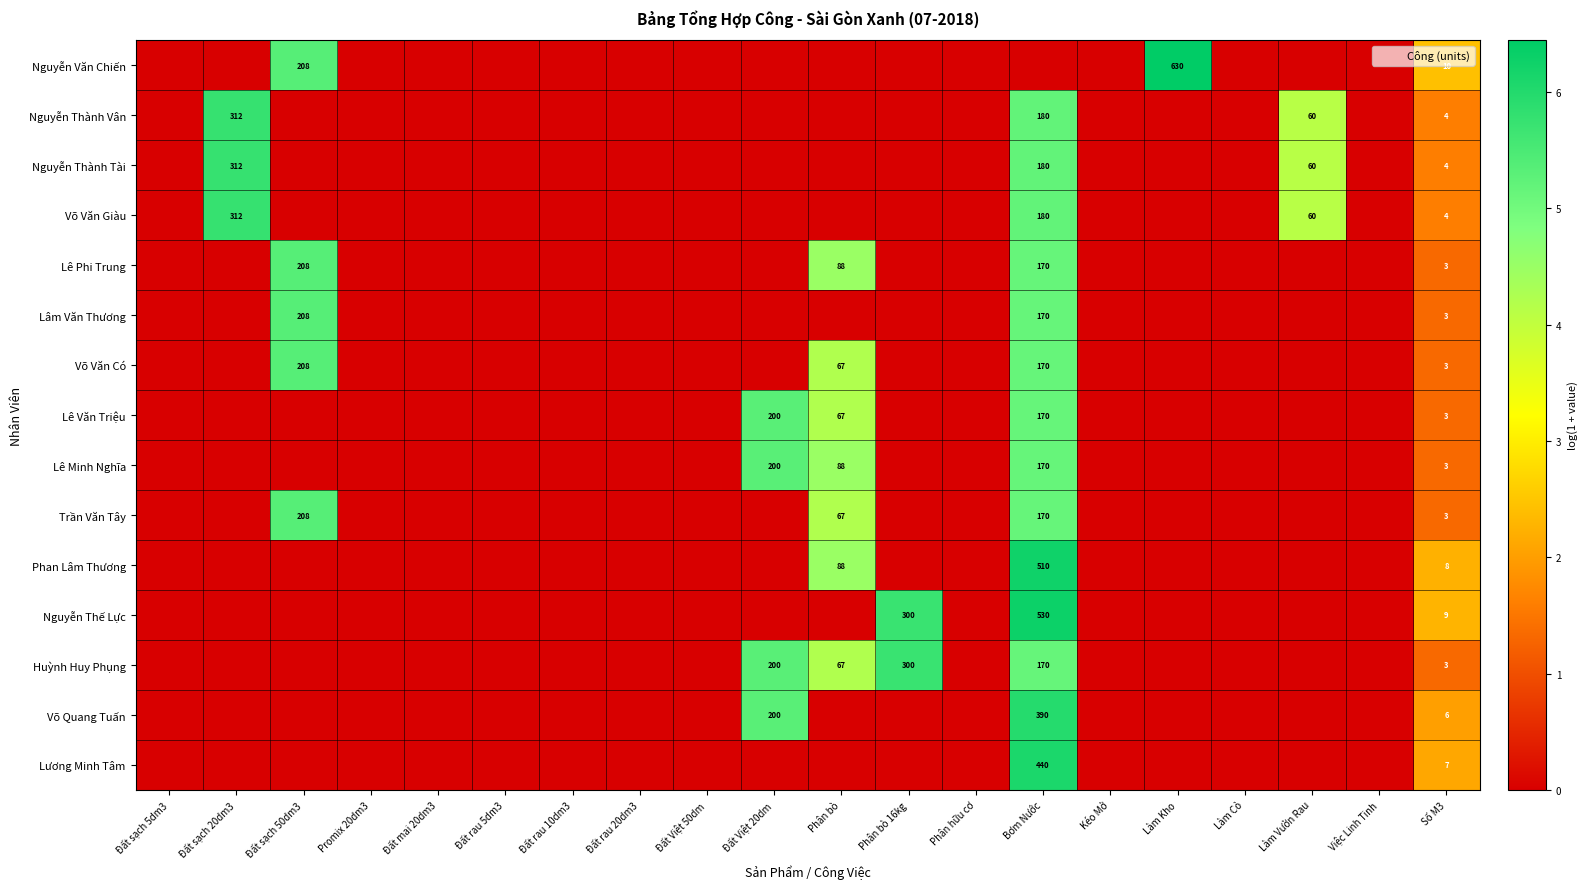

True or false: Nguyễn Thành Vân has a value of 312 at Đất sạch 20dm3.

True